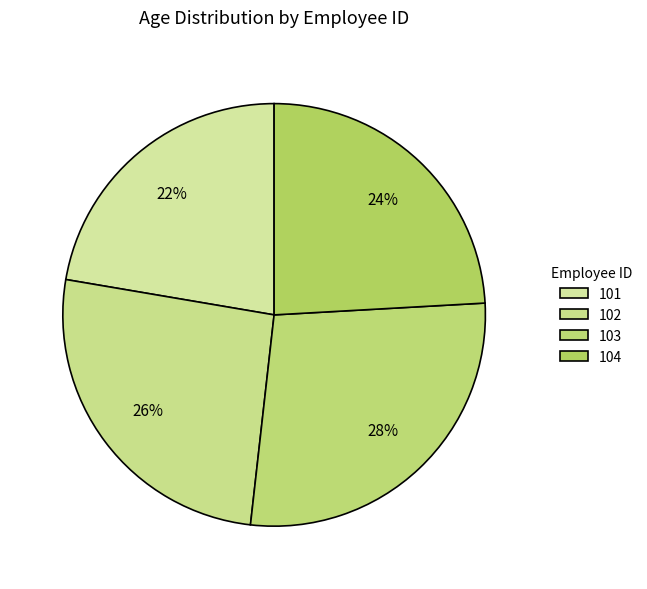

Which category has the smallest portion of the pie?

101